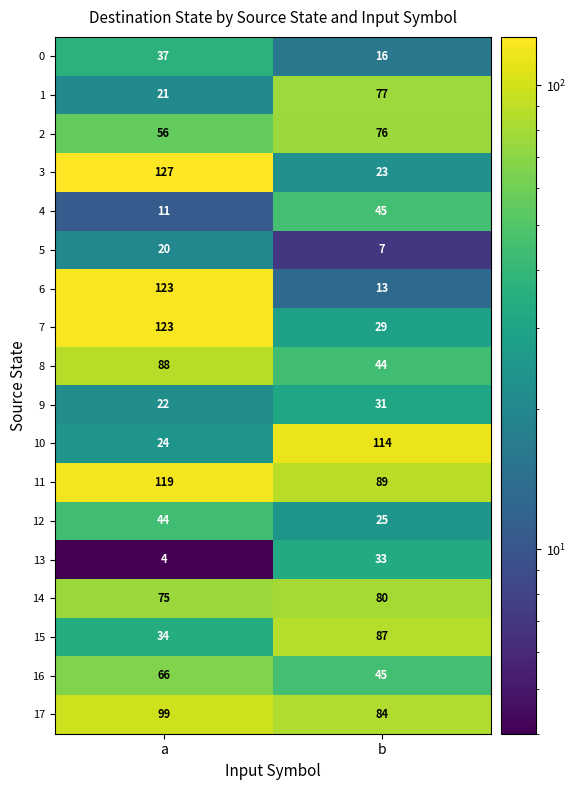

True or false: 5 has a value of 20 at a.

True